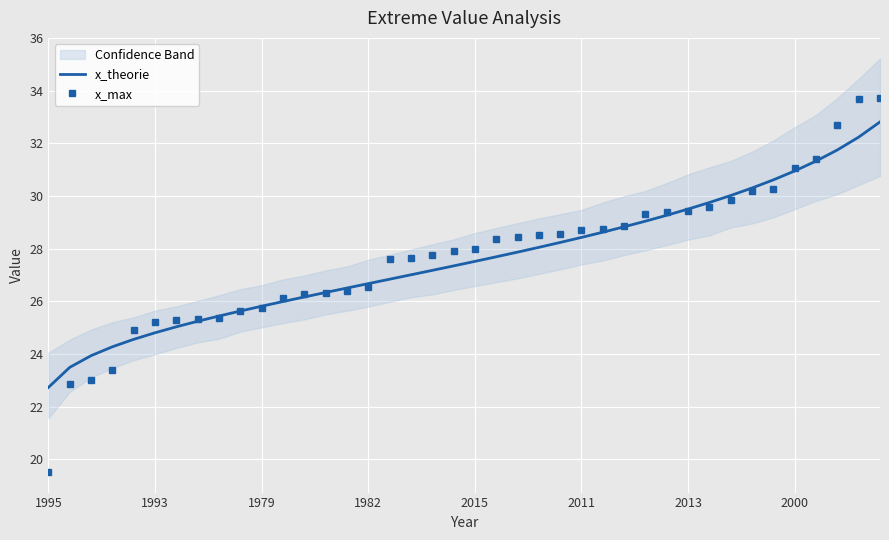

Which series has the largest total across all categories?

x_max